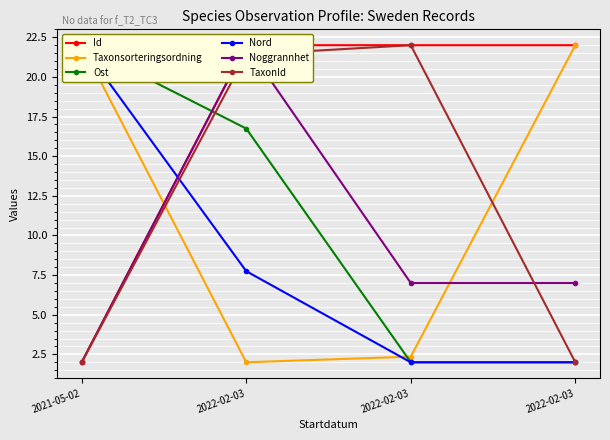

Reading left to right, list all the values displayed in this chart.

Id: 2021-05-02=2.0	2022-02-03=22.0	2022-02-03=22.0	2022-02-03=22.0
Taxonsorteringsordning: 2021-05-02=22.0	2022-02-03=2.0	2022-02-03=2.4	2022-02-03=22.0
Ost: 2021-05-02=22.0	2022-02-03=16.7	2022-02-03=2.0	2022-02-03=2.0
Nord: 2021-05-02=22.0	2022-02-03=7.7	2022-02-03=2.0	2022-02-03=2.0
Noggrannhet: 2021-05-02=2.0	2022-02-03=22.0	2022-02-03=7.0	2022-02-03=7.0
TaxonId: 2021-05-02=2.0	2022-02-03=21.4	2022-02-03=22.0	2022-02-03=2.0